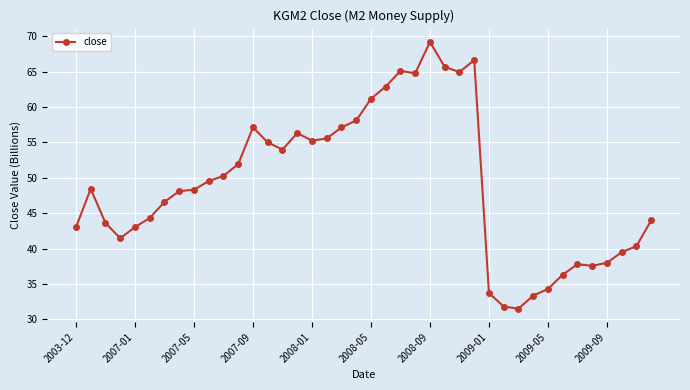

What is the greatest value displayed?

69.2